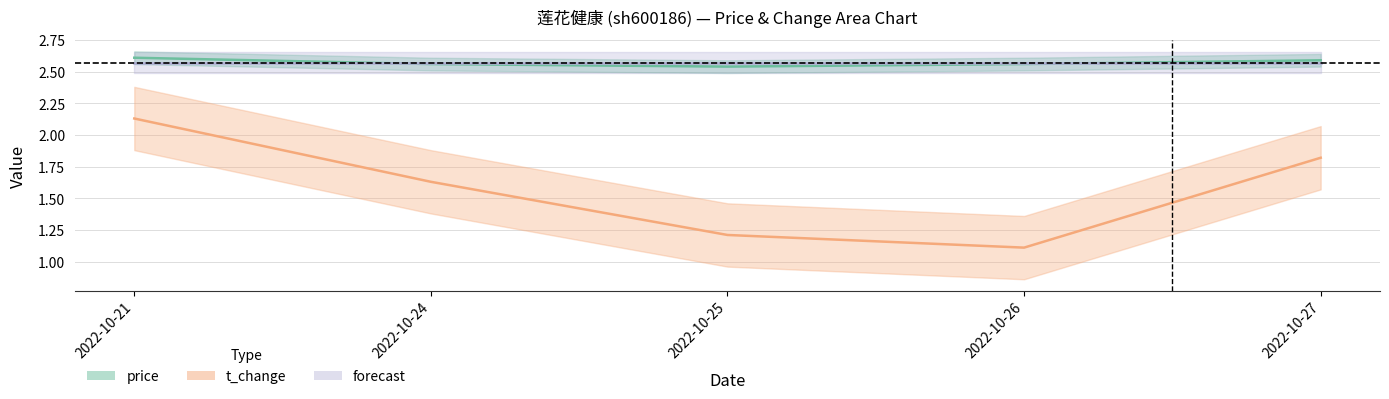

Which category has the highest value in the t_change series?

2022-10-21